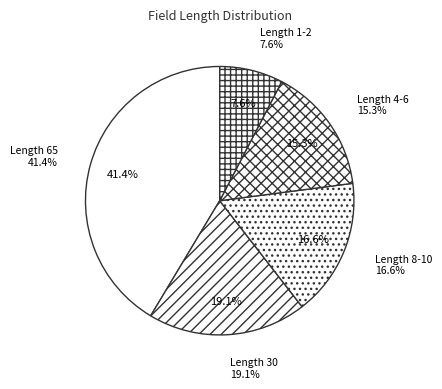

True or false: Batch Number accounts for 10% of the total.

False